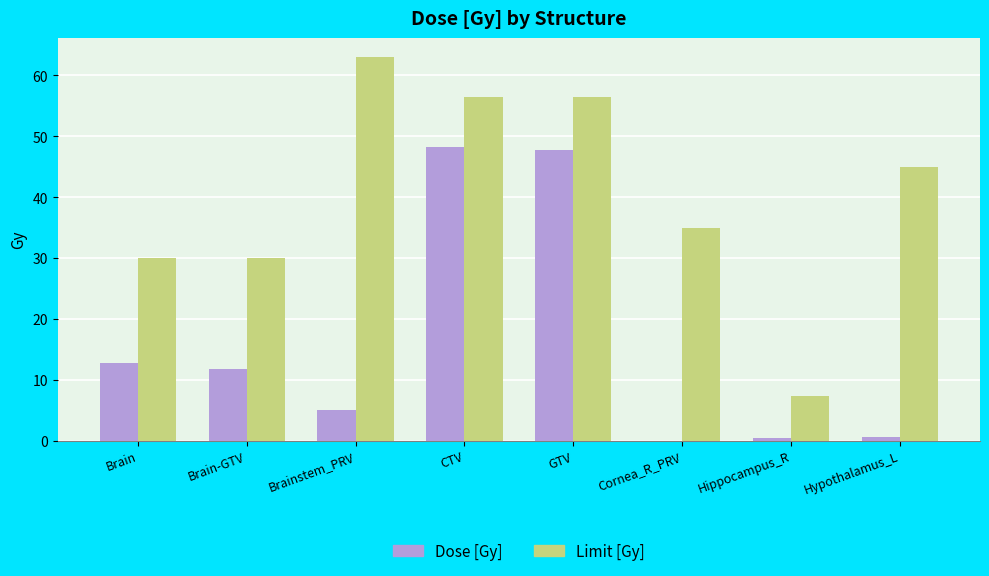

What value does the Limit [Gy] series have at Brain-GTV?

30.0